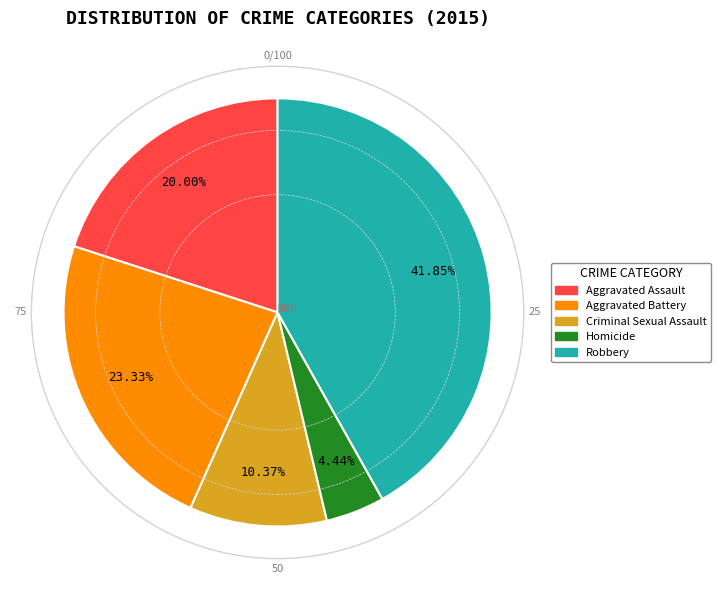

Between Criminal Sexual Assault and Aggravated Assault, which is larger?

Aggravated Assault